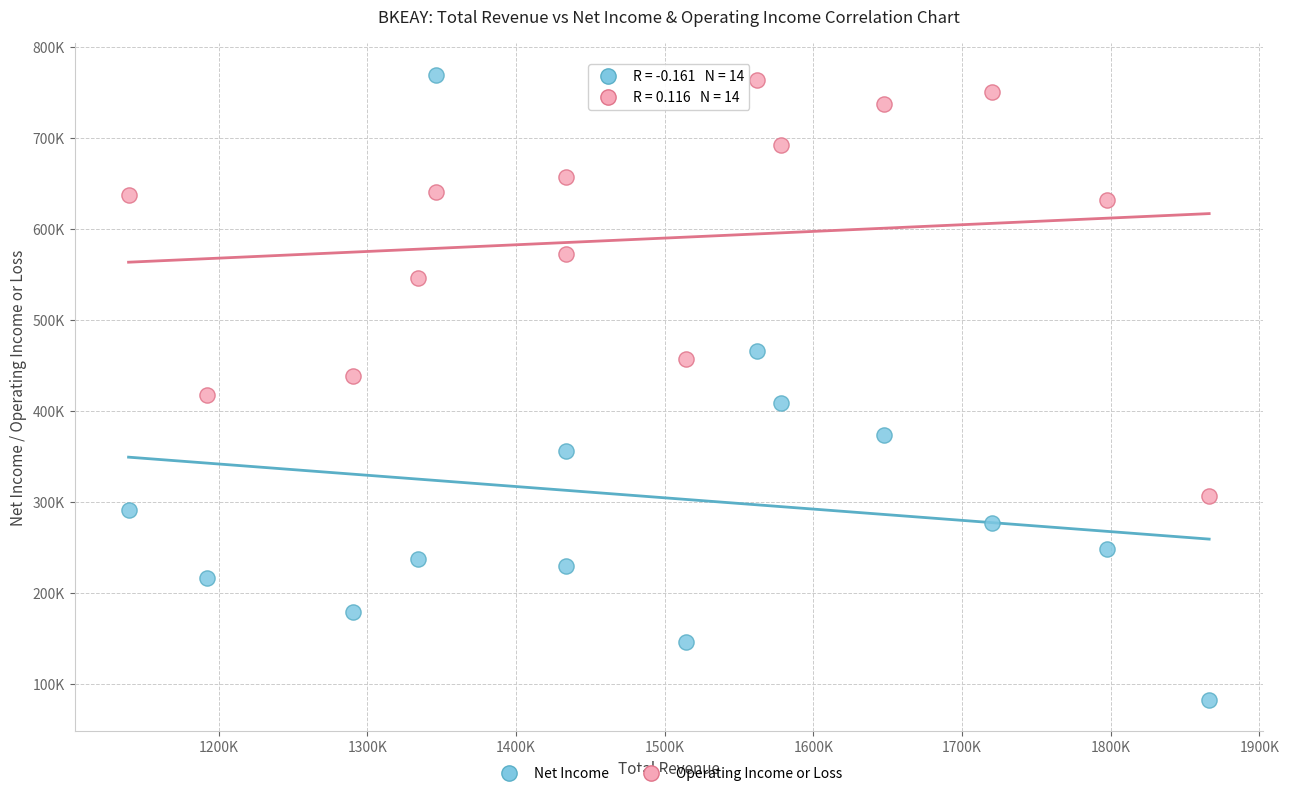

What are all the series names shown in the legend?

Net Income, Operating Income or Loss